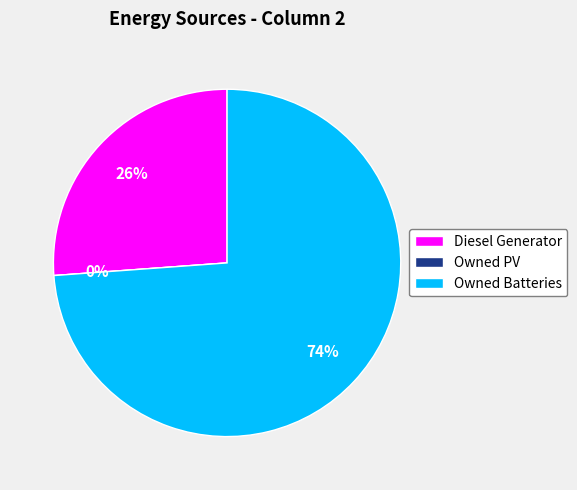

What portion of the pie excludes Diesel Generator?

73.8%